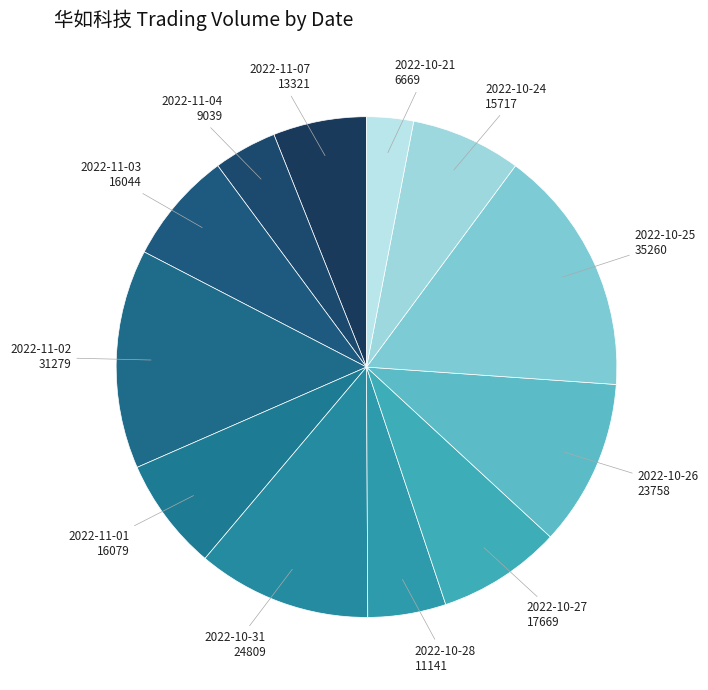

Which slice is the smallest?

2022-10-21